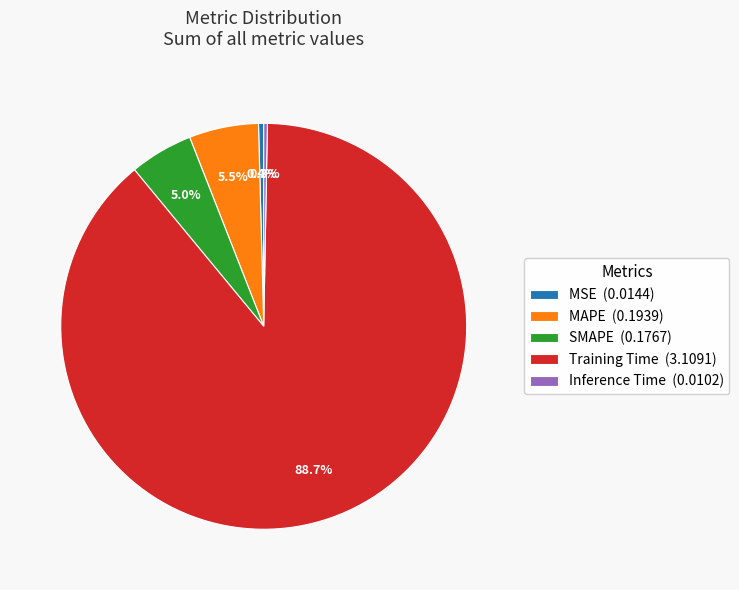

Which has a higher value, MSE (0.0144) or SMAPE (0.1767)?

SMAPE (0.1767)